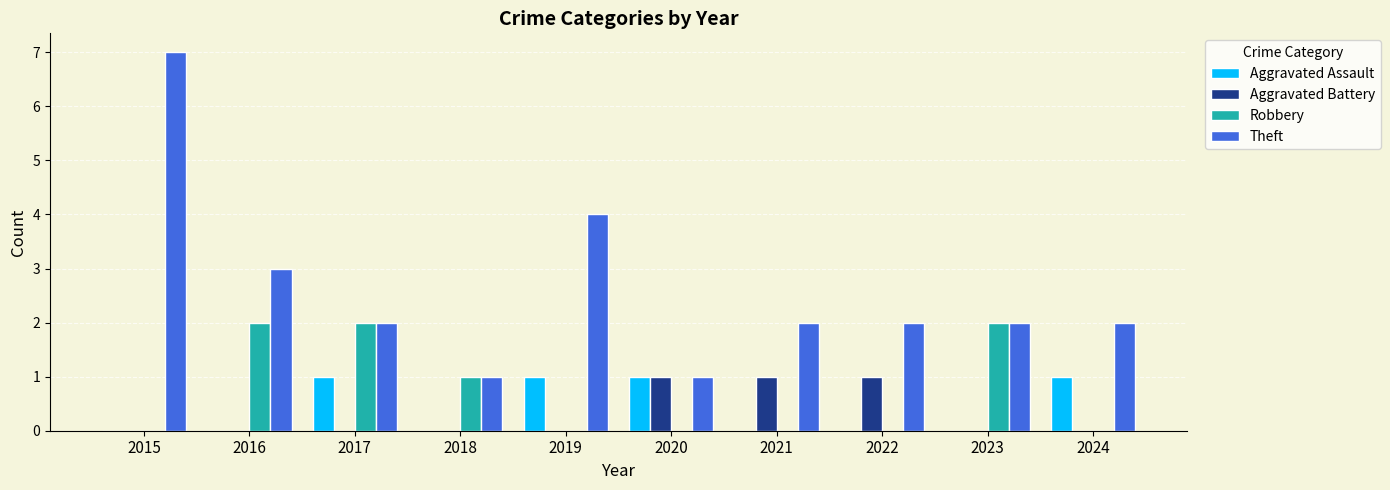

What is the maximum value shown in the chart?

7